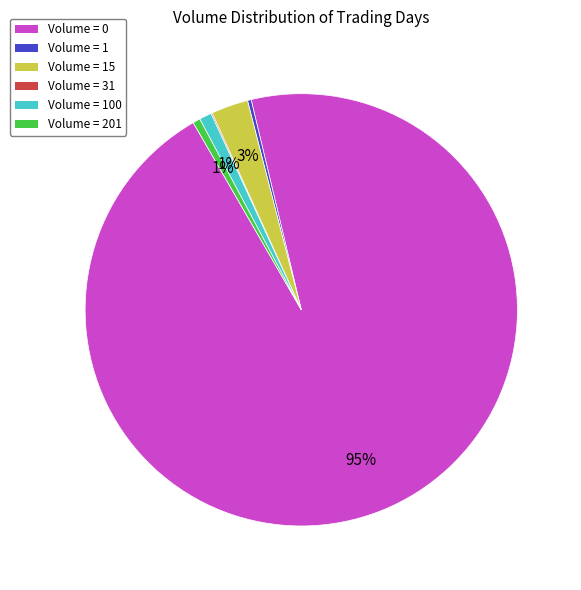

Which slice is the largest?

Volume = 0